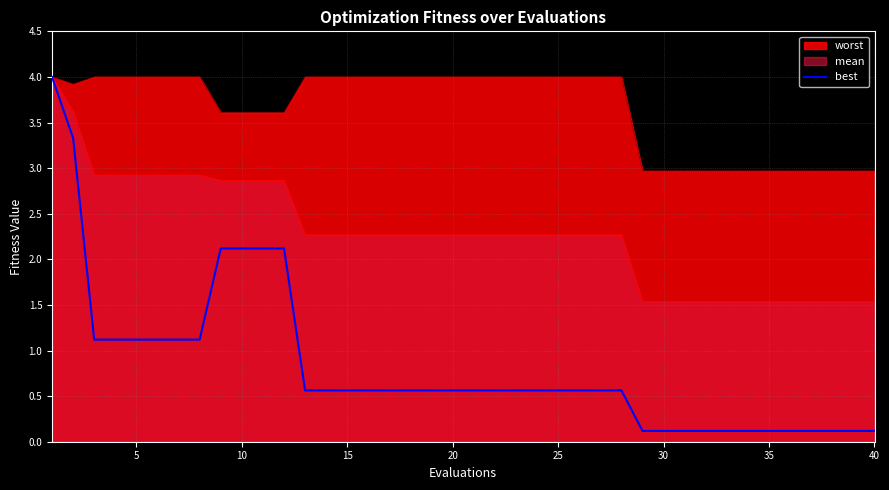

Does the chart have visible grid lines?

Yes